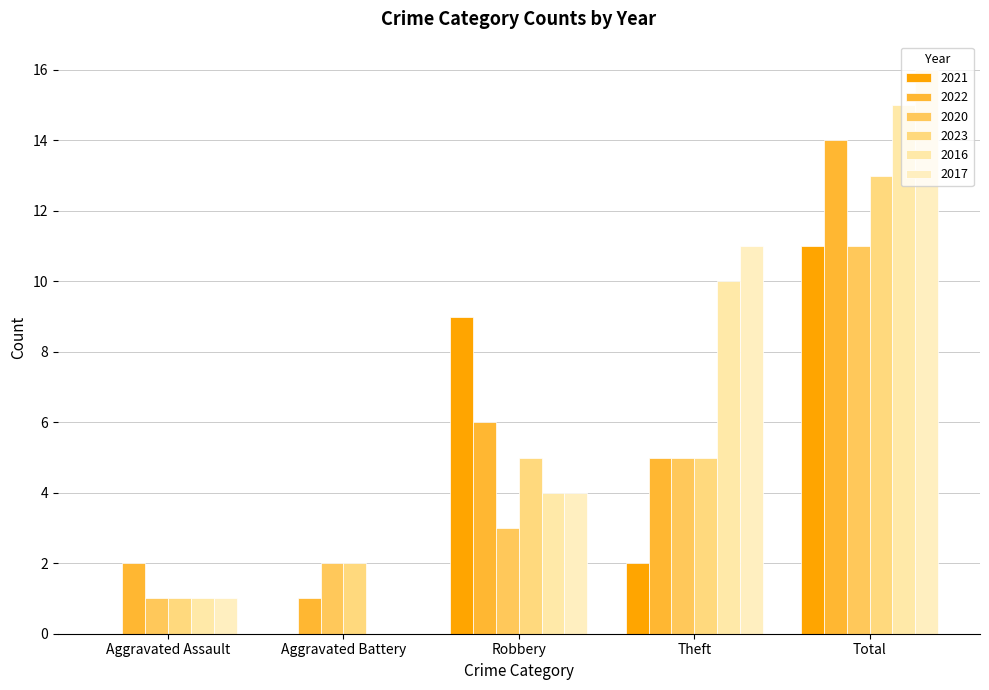

Does the chart contain stacked bars?

No